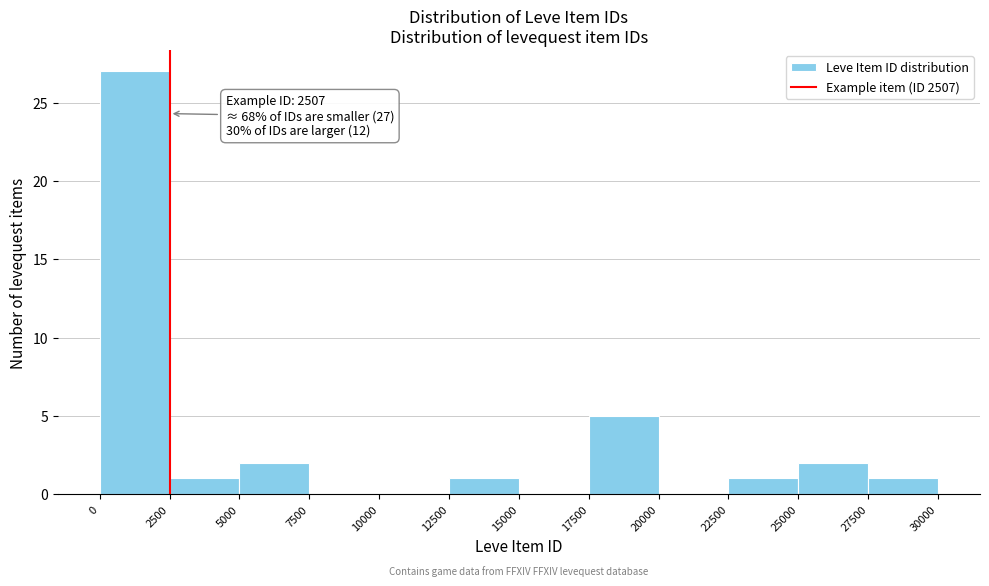

Which range on the x-axis has the tallest bar?

0 to 2500